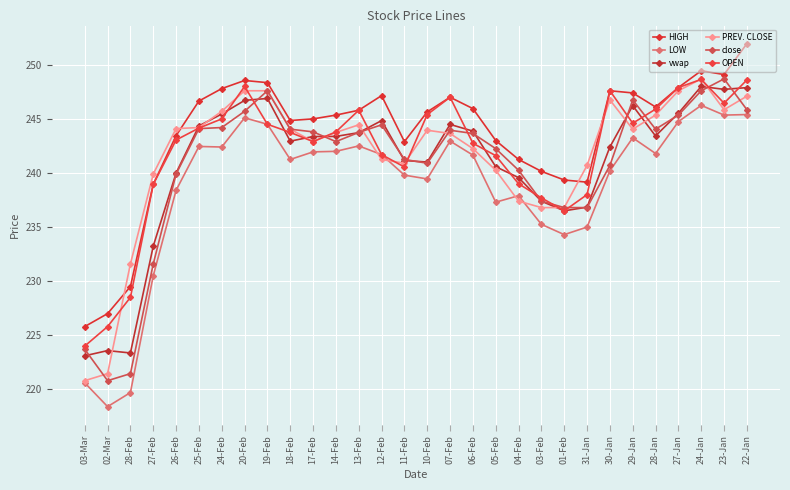

Where is LOW nearest to the value 232?

27-Feb